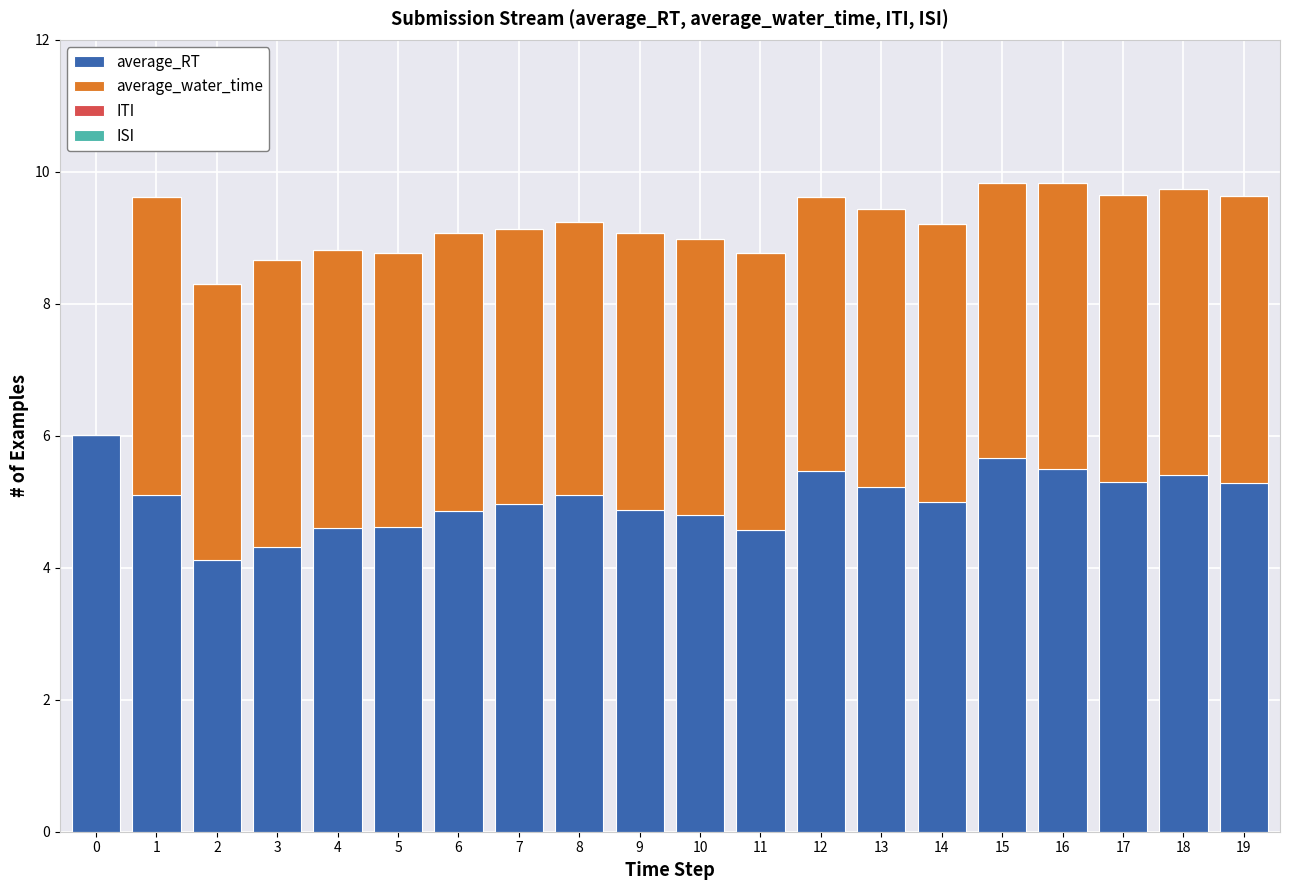

What is the total value across all series at 12?

9.6